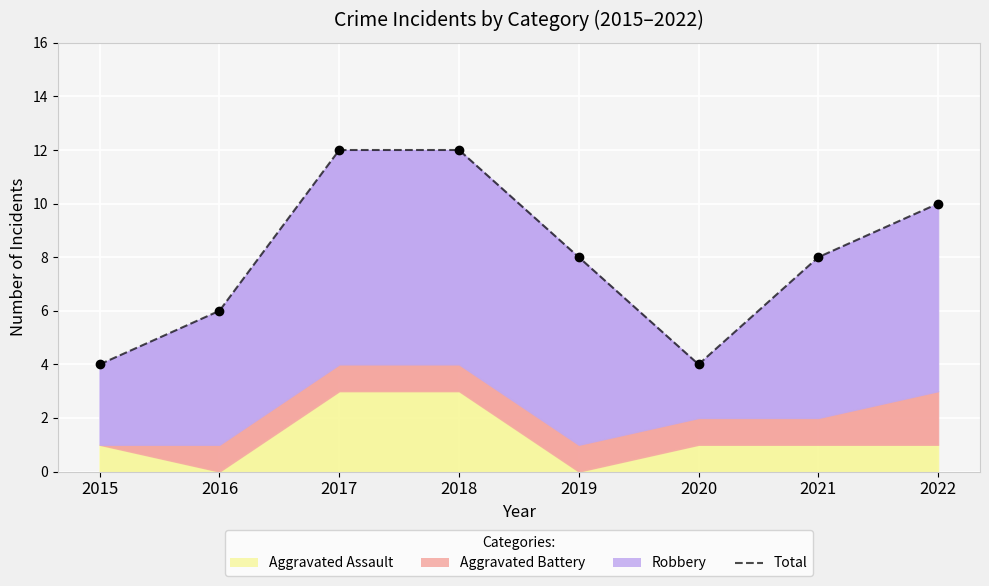

True or false: the data shows 1 at 2016.

False